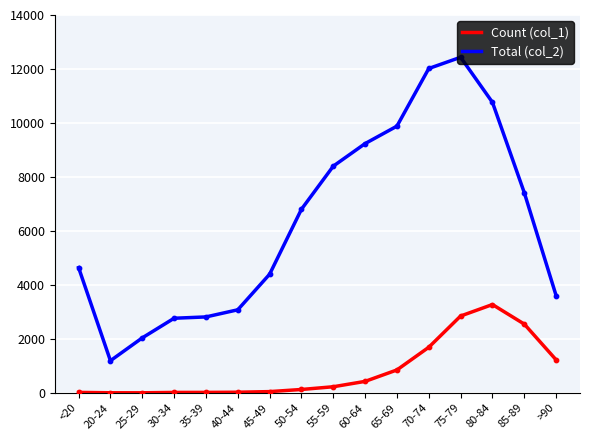

Which series has the widest spread of values?

Total (col_2)